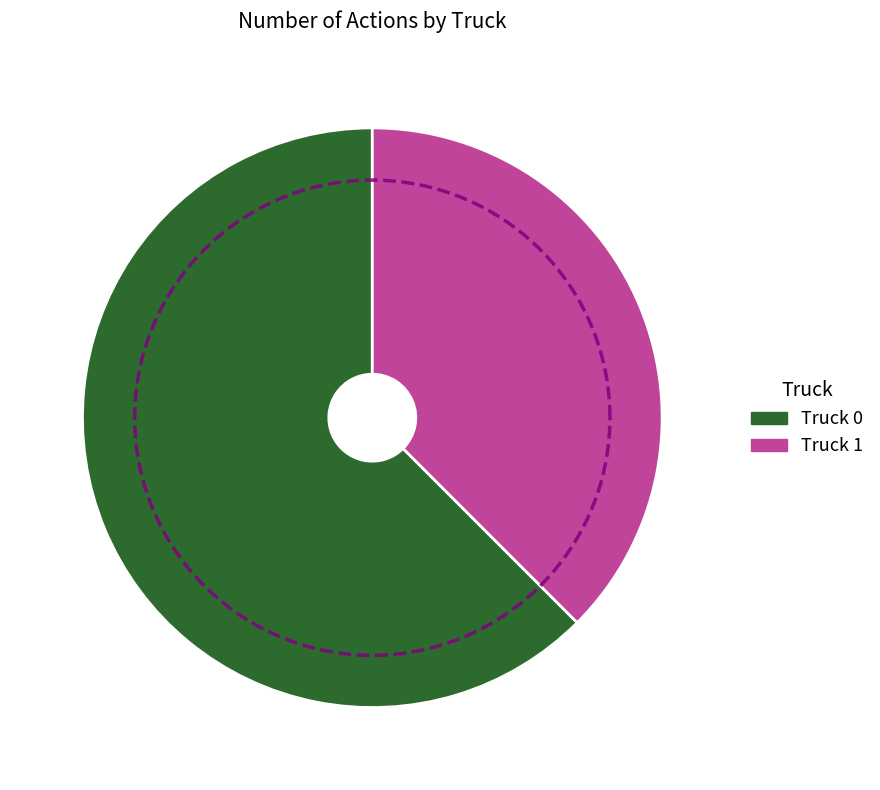

To the nearest percent, what is the difference between the Truck 0 and Truck 1 slice percentages?

25%